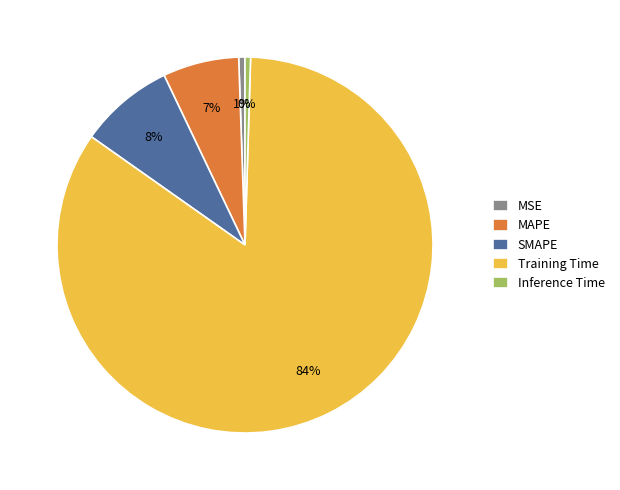

What percentage is the MSE slice, to the nearest percent?

1%